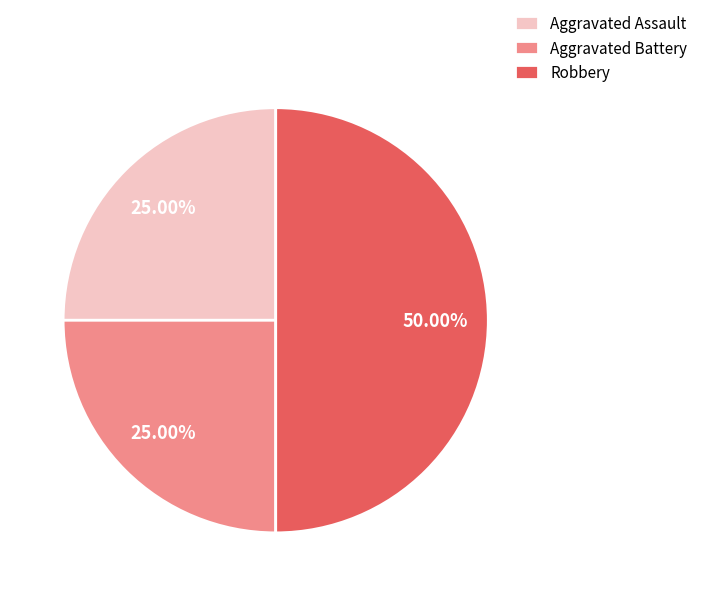

To the nearest percent, what portion does Robbery represent?

50%